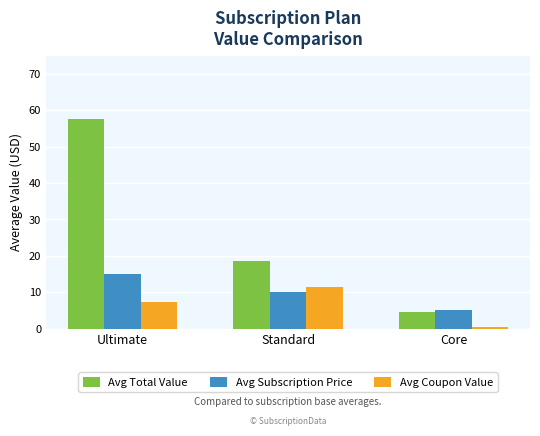

At which label does Avg Total Value reach its peak?

Ultimate